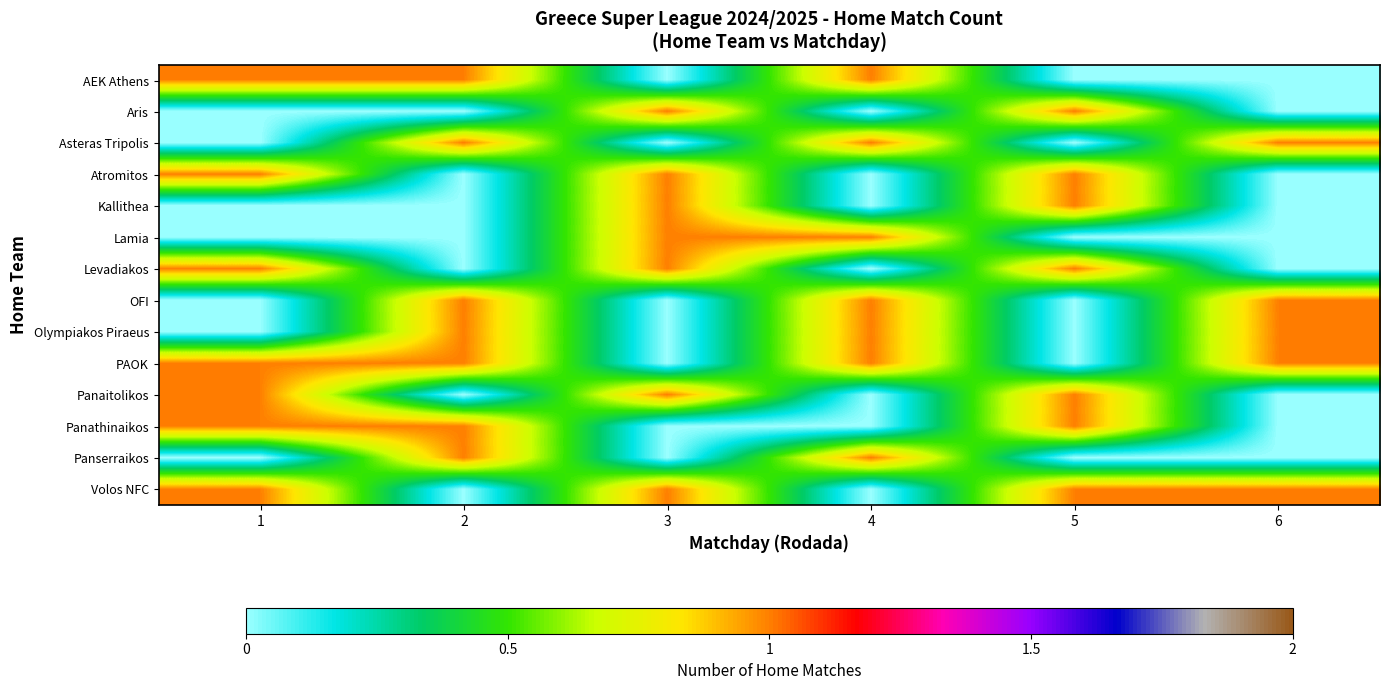

How many series are shown in this chart?

14